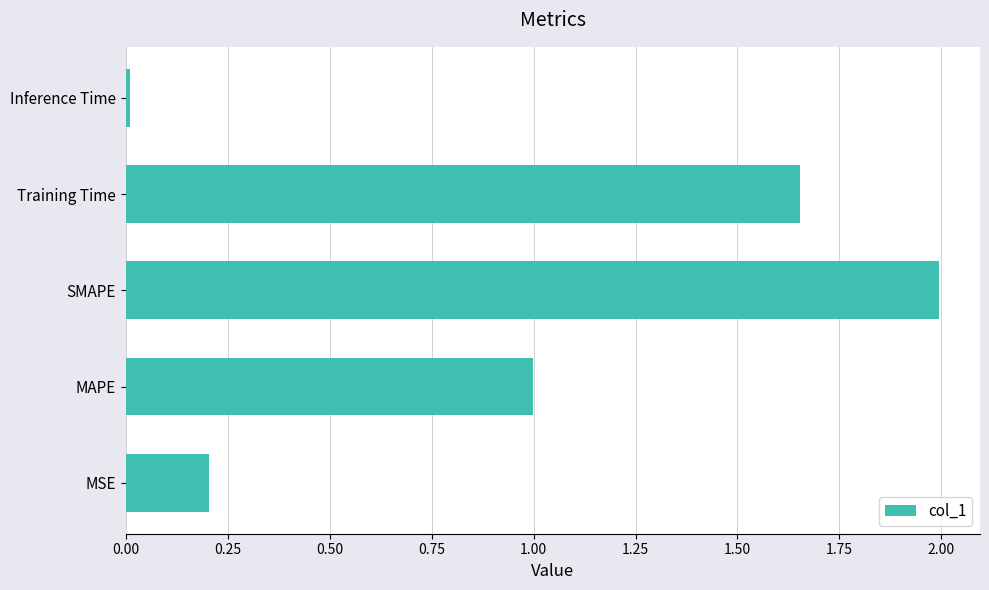

Which category has the lowest value across all series?

Inference Time